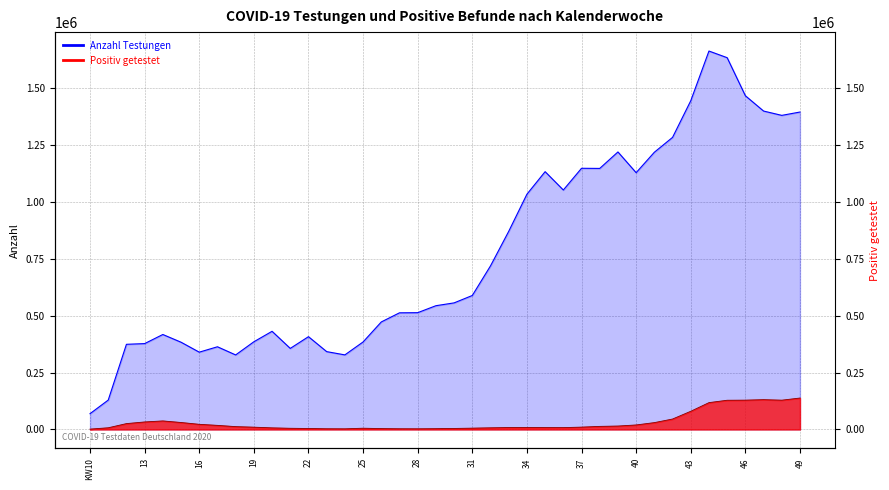

Rank the categories by Positiv getestet value from highest to lowest.

49, 47, 46, 48, 45, 44, 43, 42, 14, 13, 15, 41, 12, 16, 40, 17, 39, 38, 18, 37, 19, 34, 33, 35, 36, 11, 32, 20, 31, 25, 21, 30, 22, 26, 29, 23, 27, 28, 24, KW10